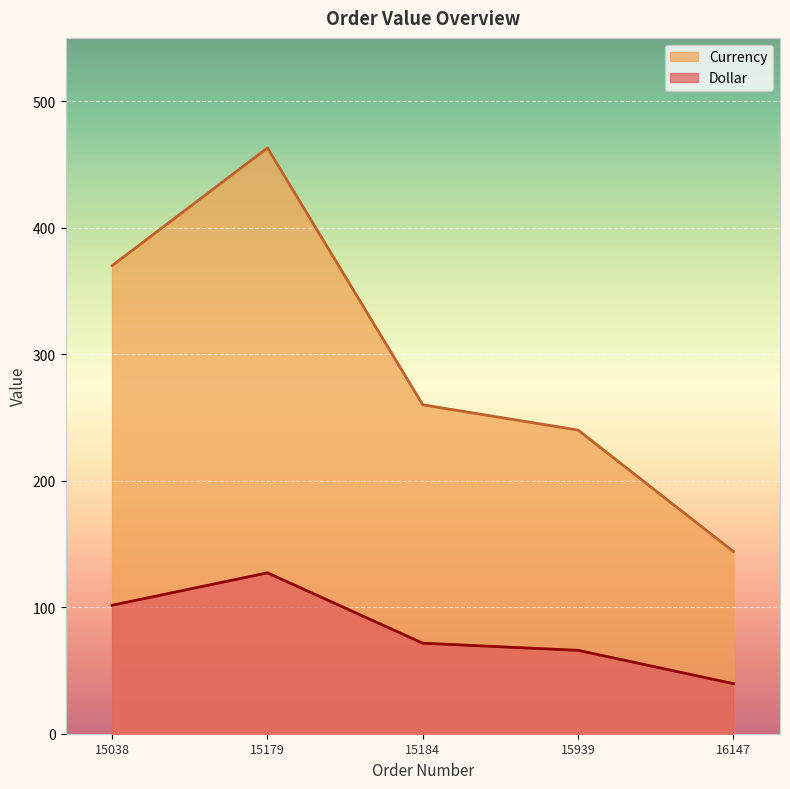

The Currency series shows 358.9 at 15939. True or false?

False